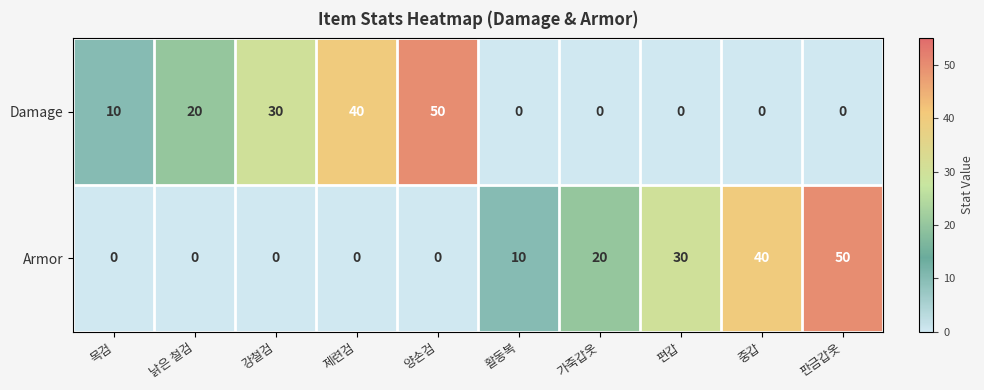

At how many categories does at least one series exceed 46?

2